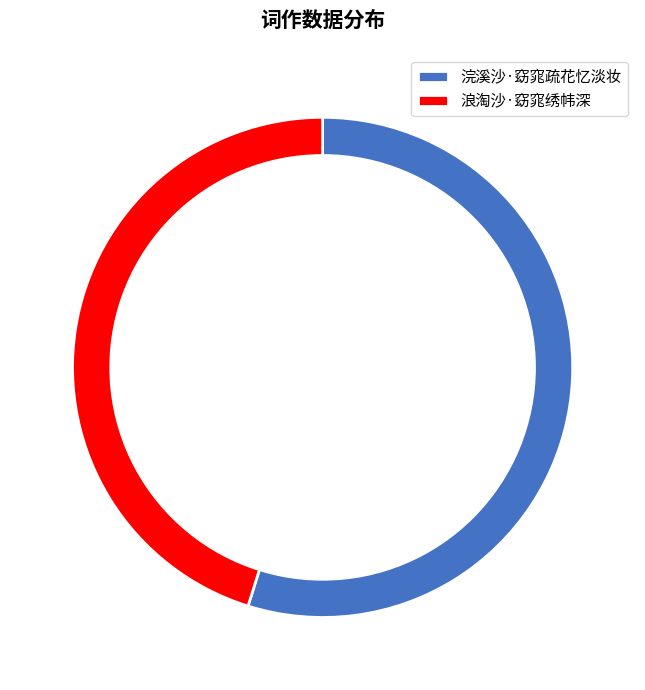

What percentage is the 浣溪沙·窈窕疏花忆淡妆 slice, to the nearest percent?

55%